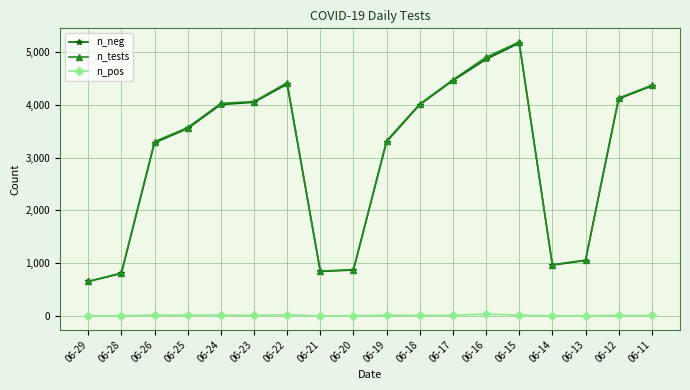

Is the value of n_tests at 06-18 greater than the value of n_neg at 06-26?

Yes